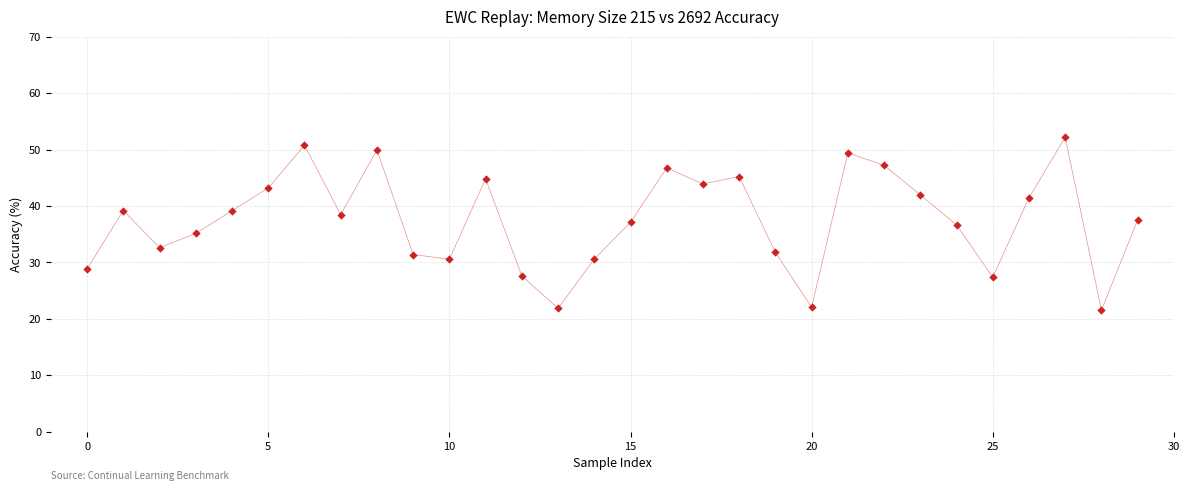

How many points are shown in the scatter plot?

30